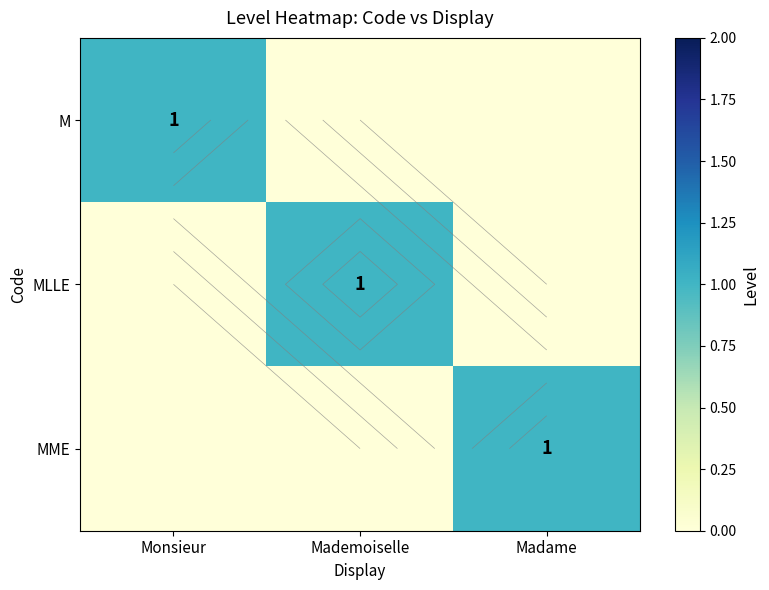

Between Mademoiselle and Monsieur, which is larger?

Monsieur